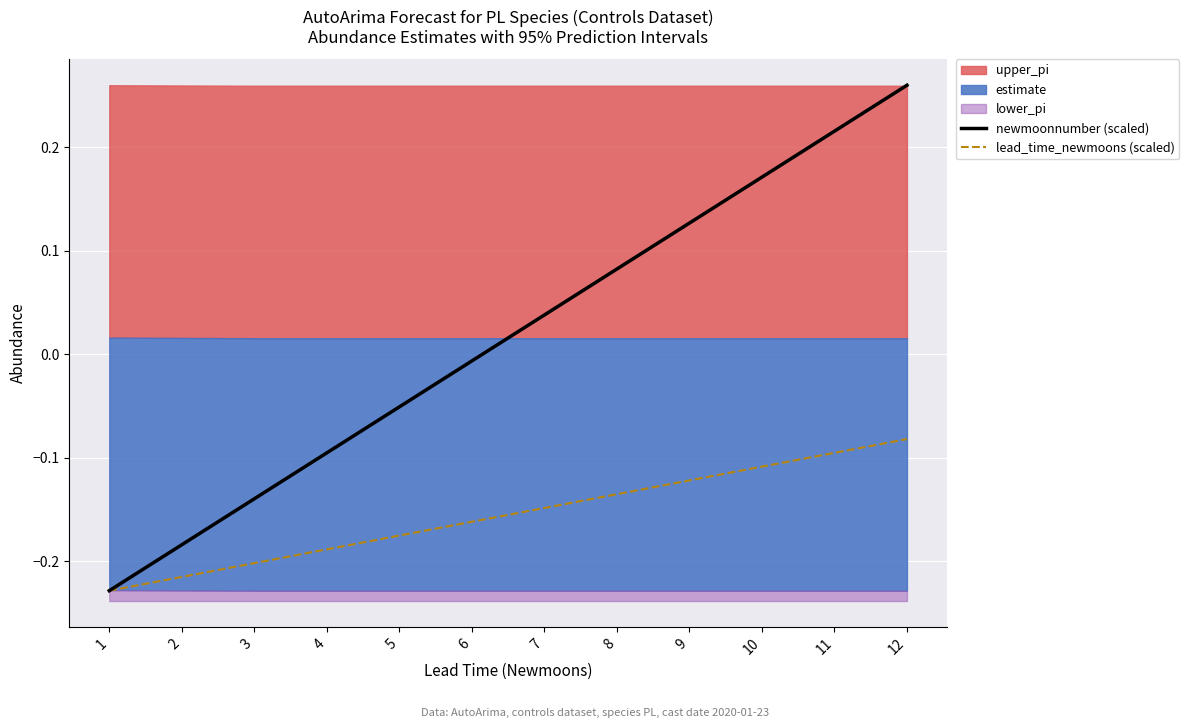

True or false: lead_time_newmoons (scaled) has more than 0 points higher than both neighbors.

False